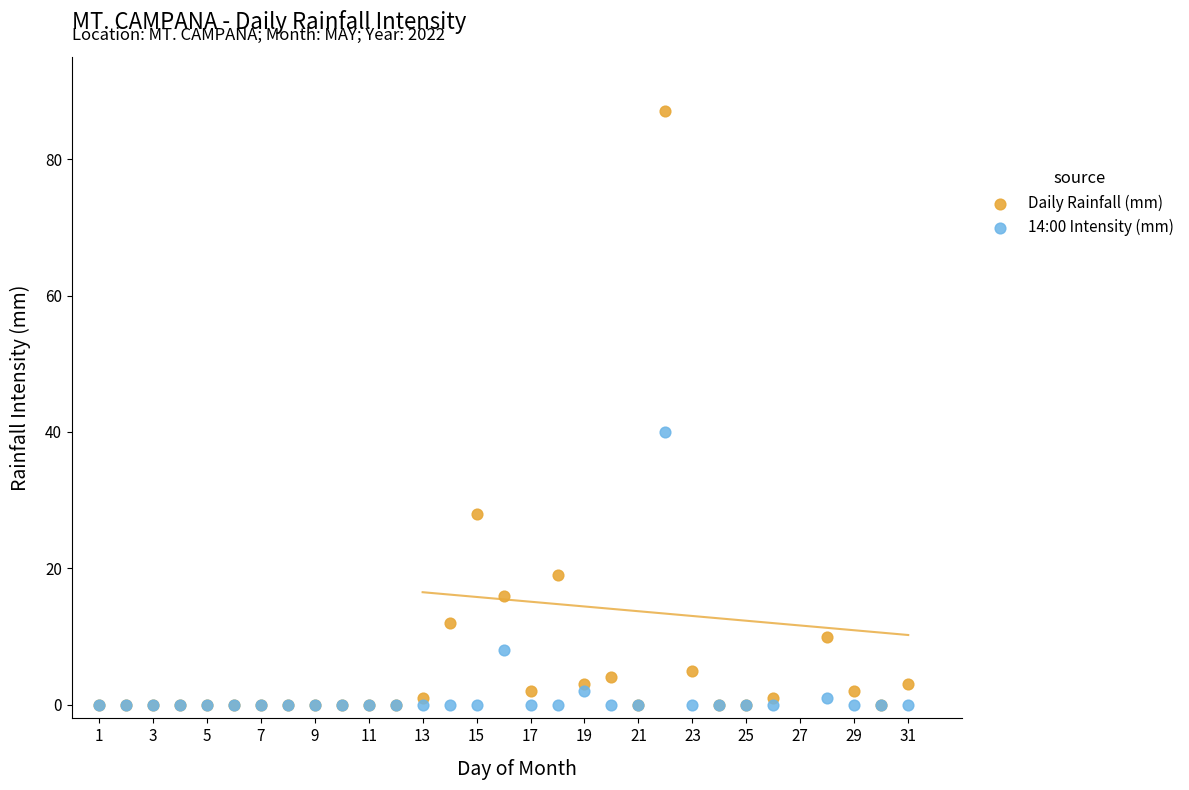

Which series contains the highest Y value?

Daily Rainfall (mm)